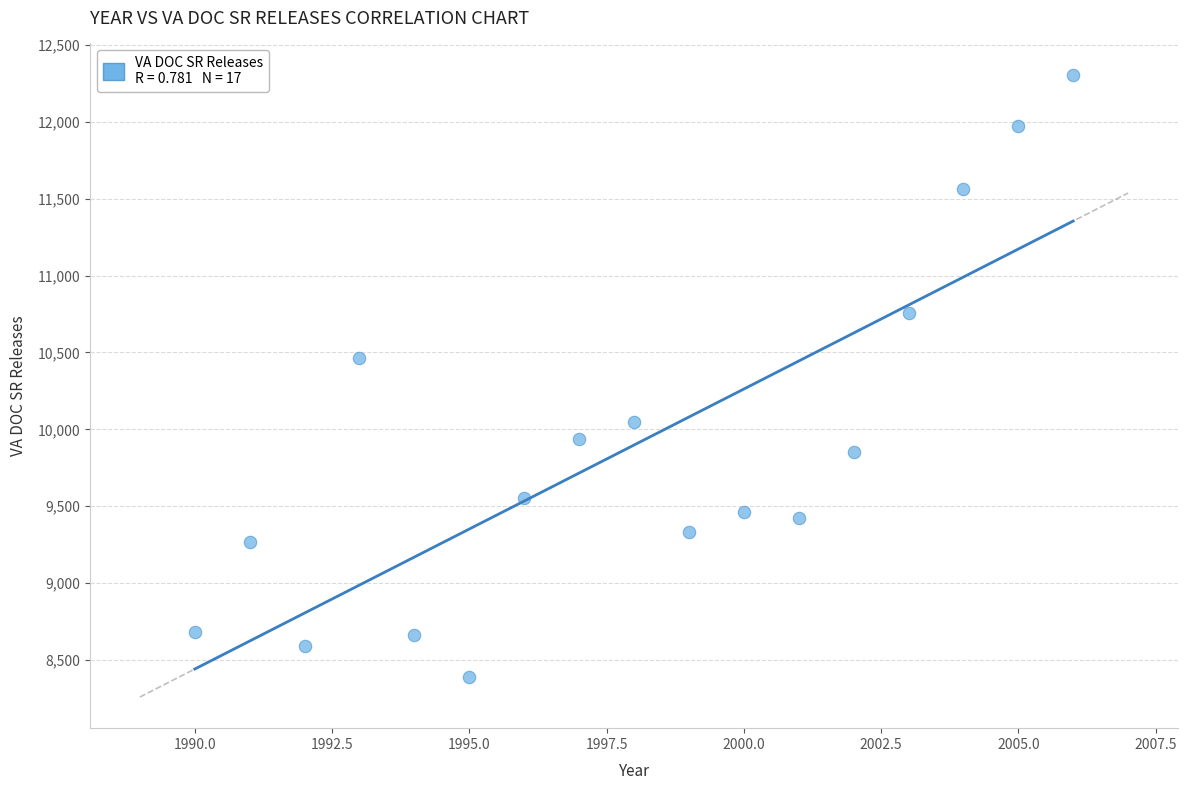

What Y value in the scatter plot is closest to 10349?

10462